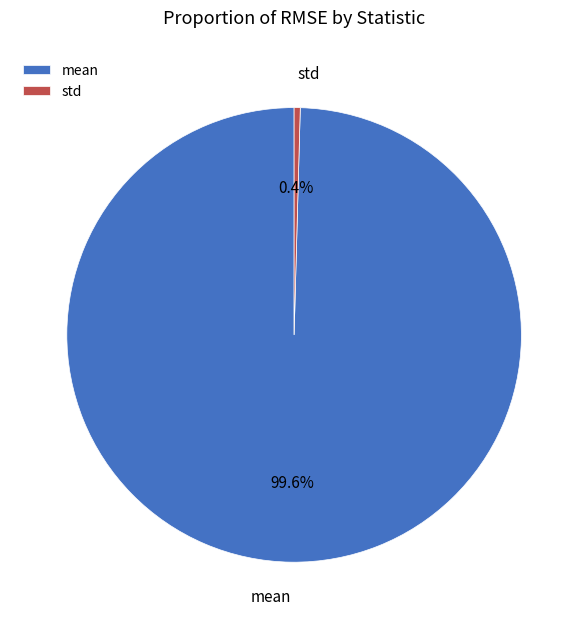

How much of the chart is everything except std?

99.6%